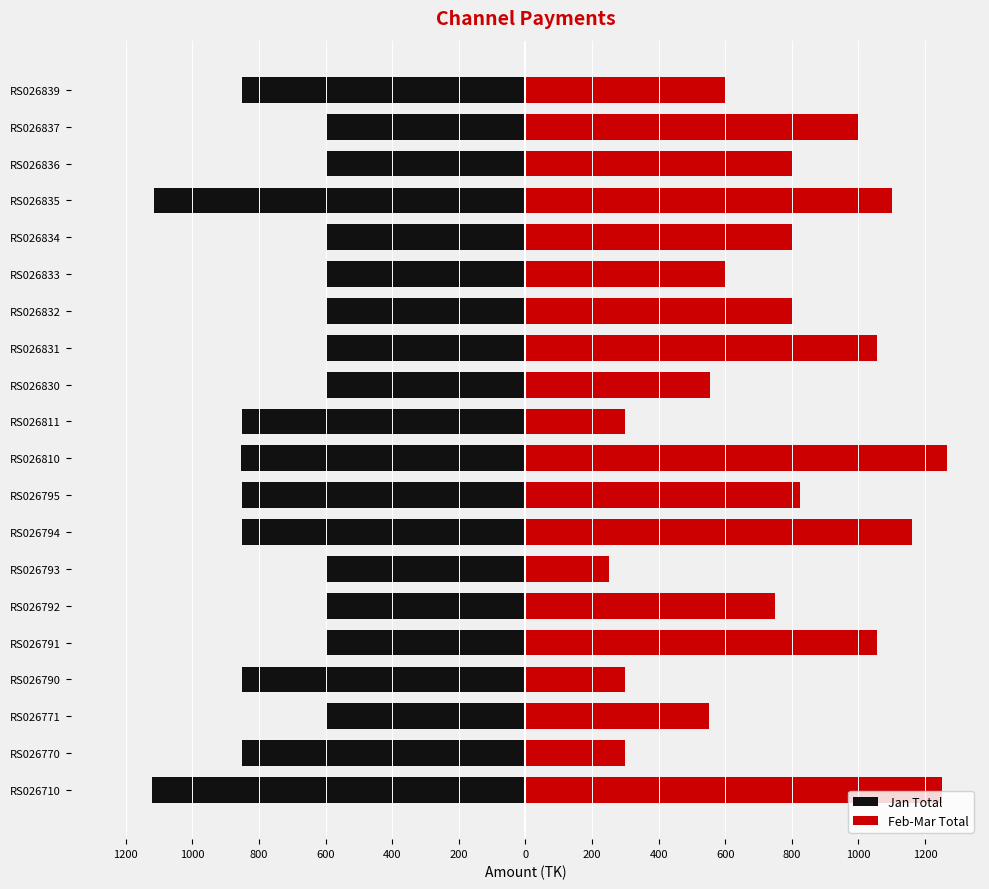

Rank the series by their average value, from lowest to highest.

Jan Total, Feb-Mar Total